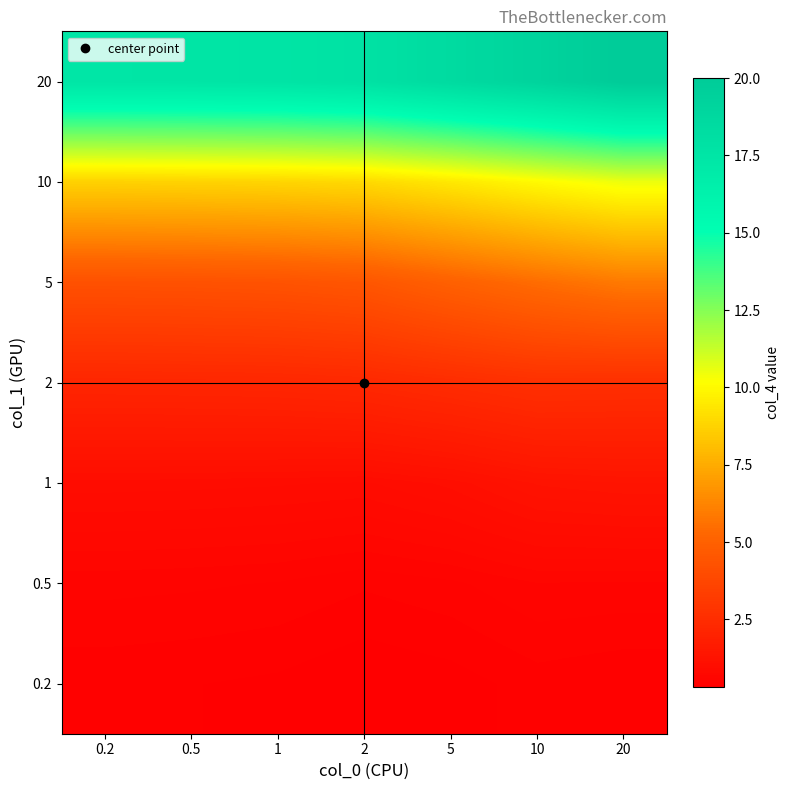

At 0.5, list the series in order from largest to smallest.

20, 10, 5, 2, 1, 0.5, 0.2